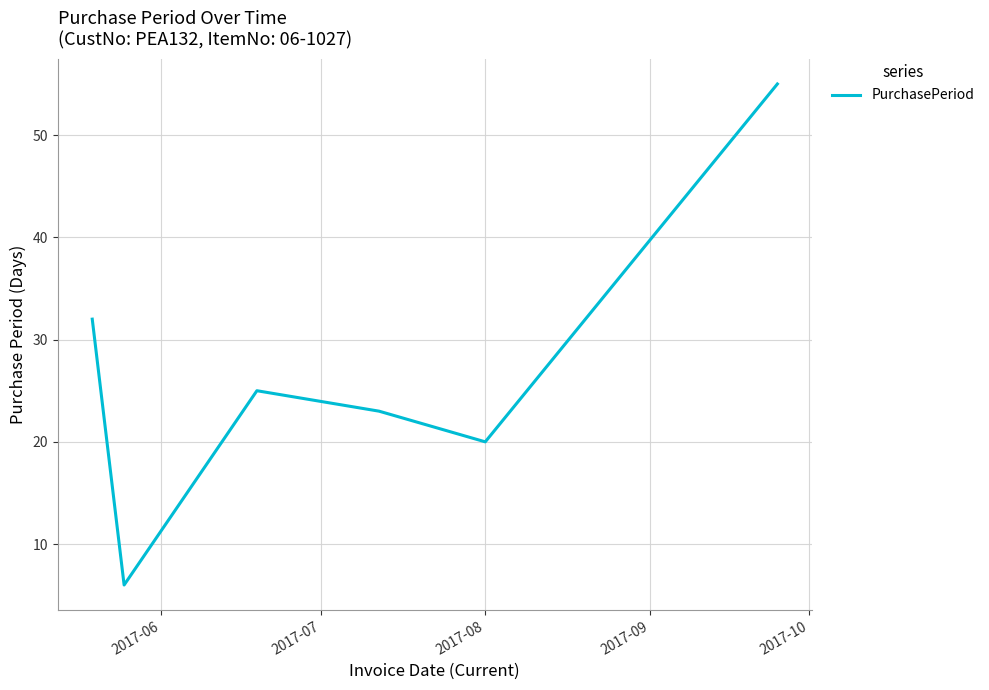

Does the chart have visible grid lines?

Yes